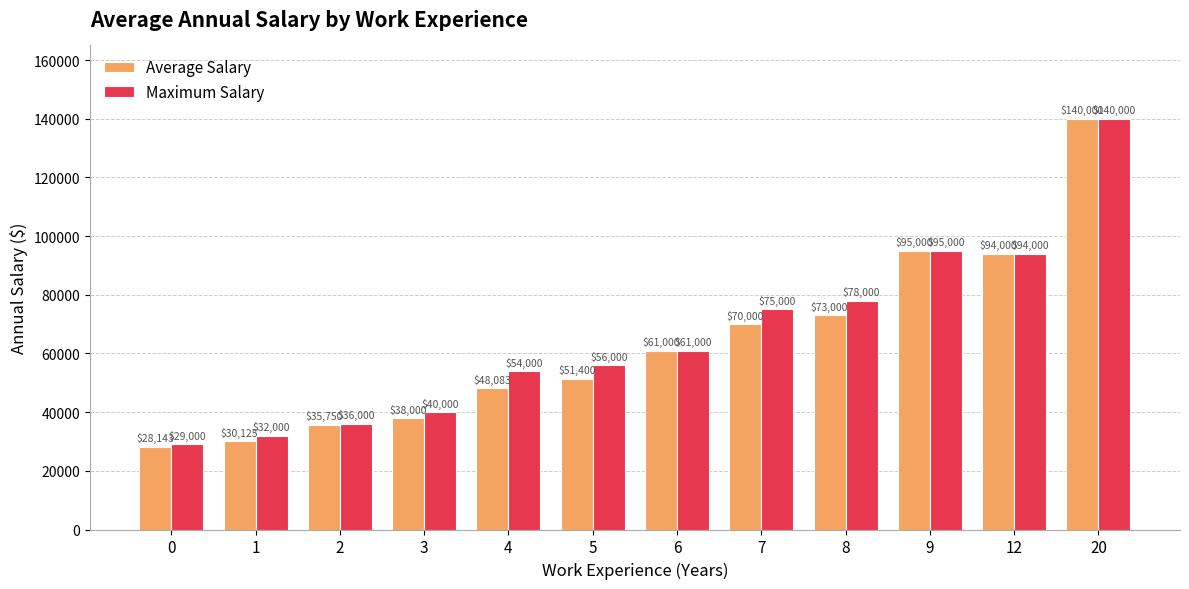

The value of Maximum Salary at 1 is 47324. True or false?

False